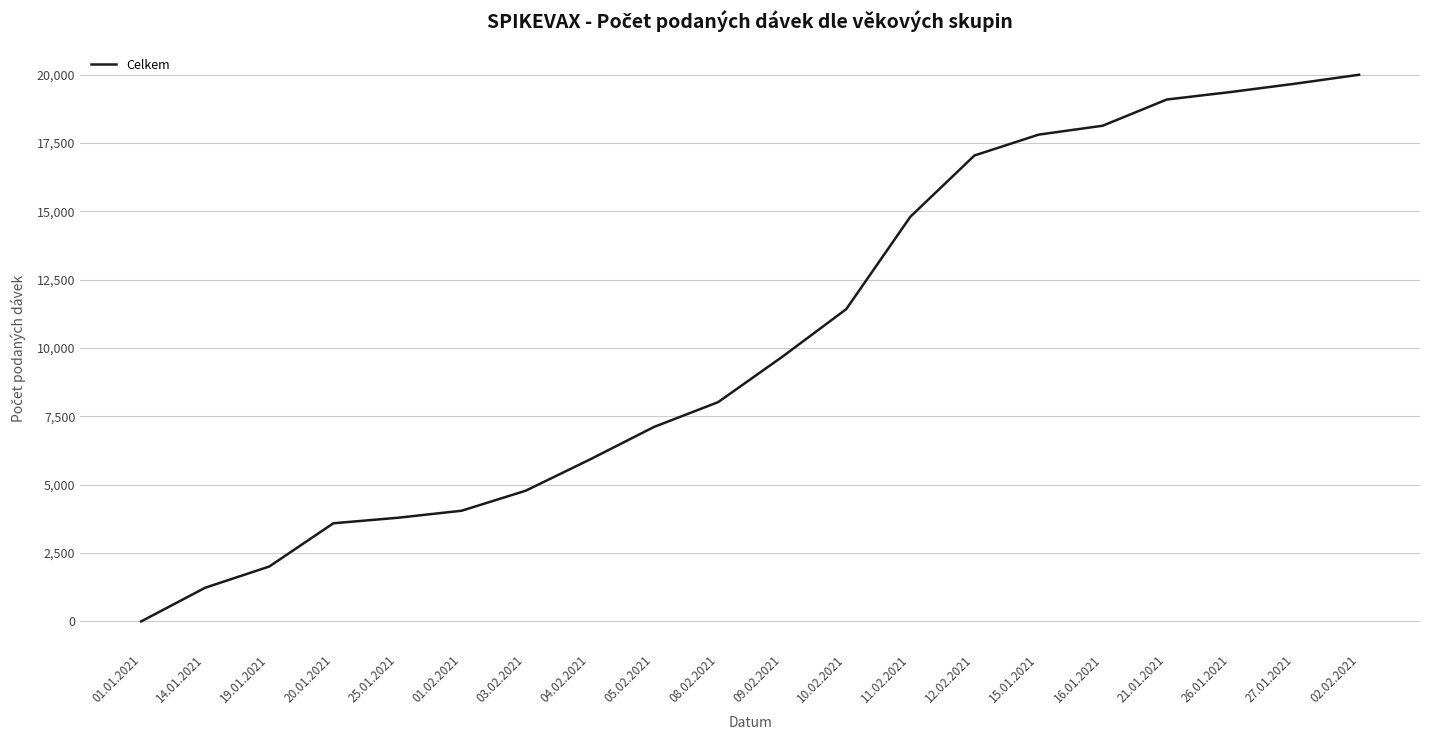

What is the difference between the second highest and minimum values?

19669